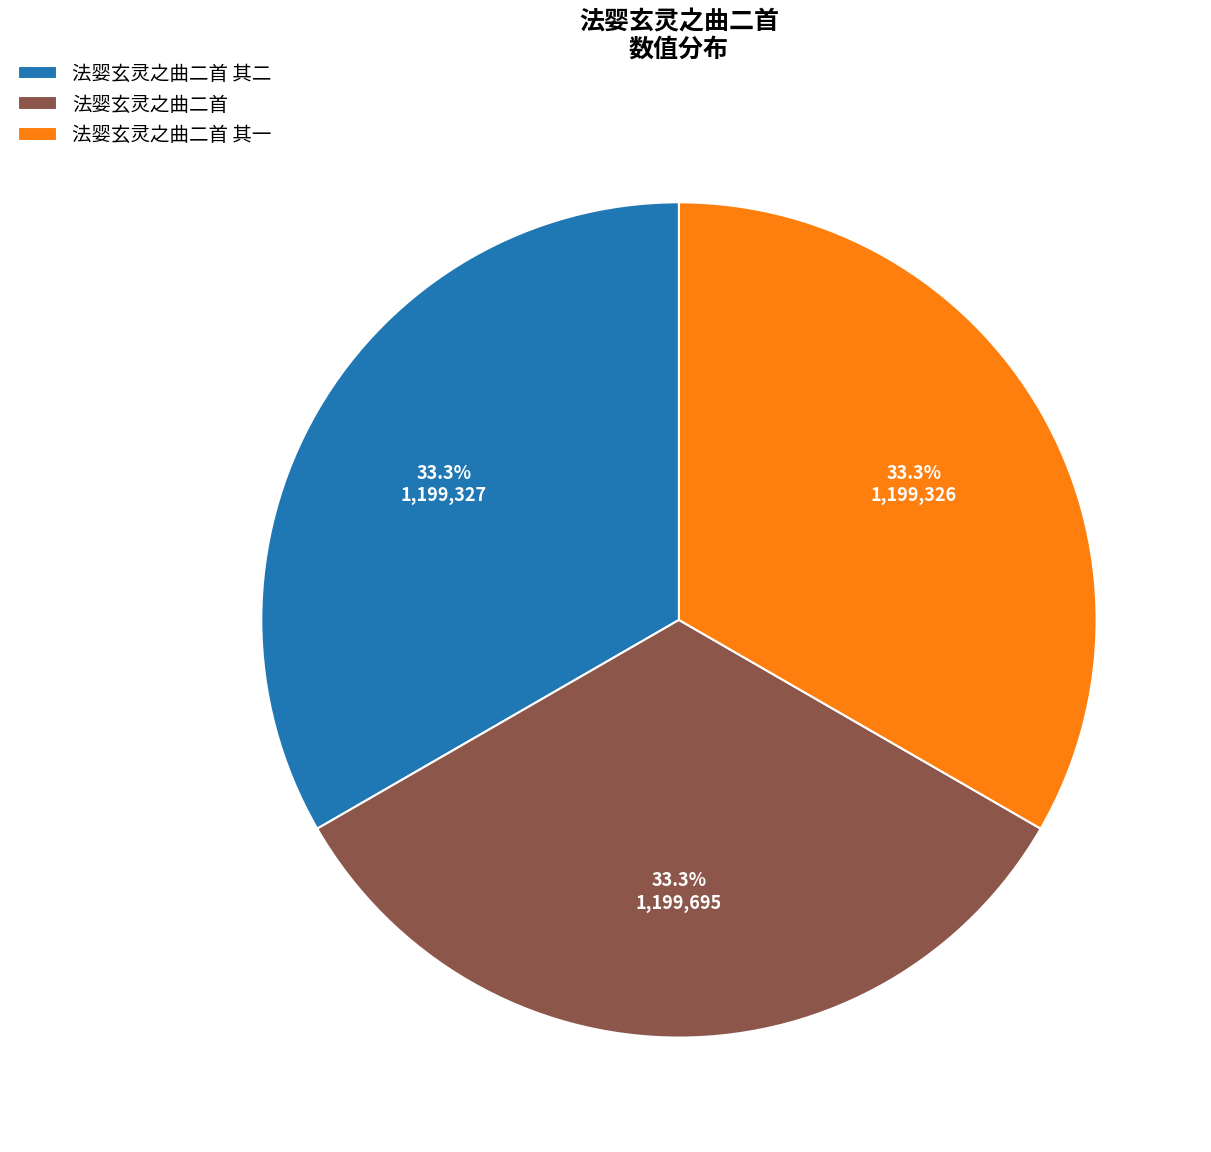

What is the total percentage of 法婴玄灵之曲二首 其一 and 法婴玄灵之曲二首 其二?

66.7%